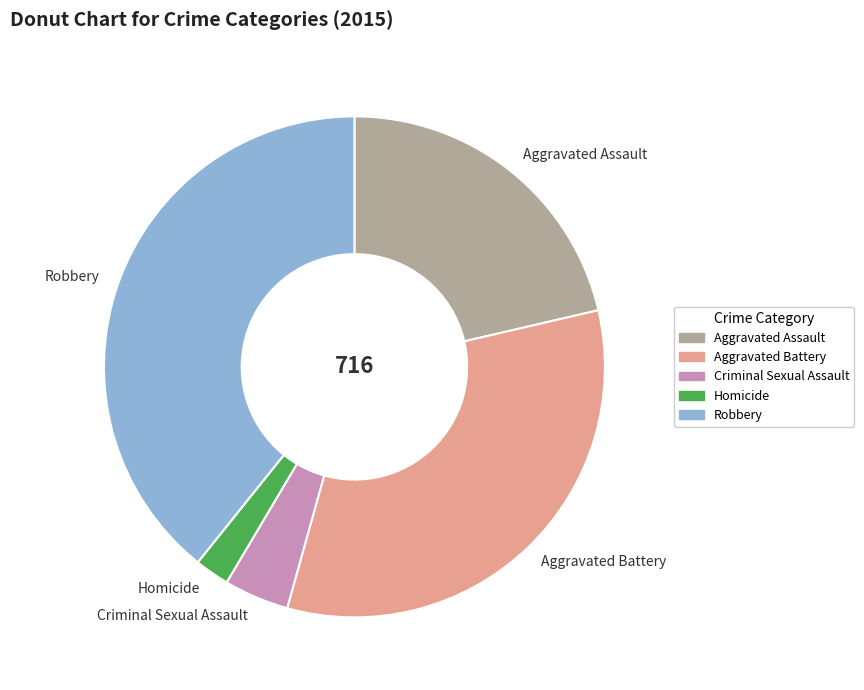

Is the sum of Aggravated Assault and Aggravated Battery greater than half?

Yes